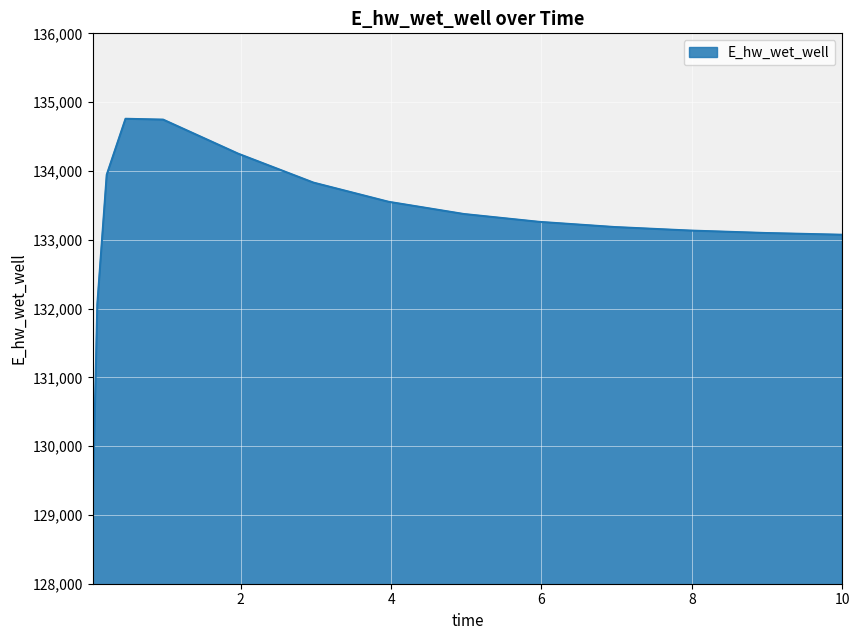

What is the difference between the maximum and minimum values?

5639.3